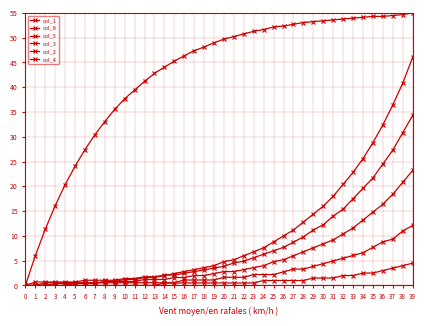

How many distinct data groups are displayed?

6